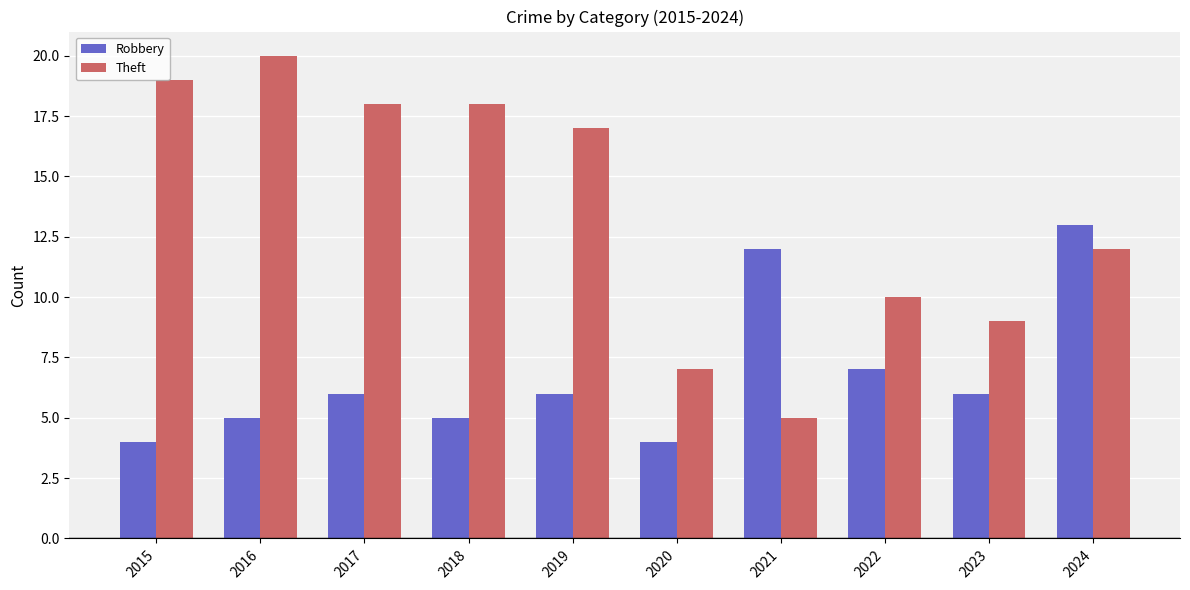

True or false: Theft has a value of 10 at 2020.

False